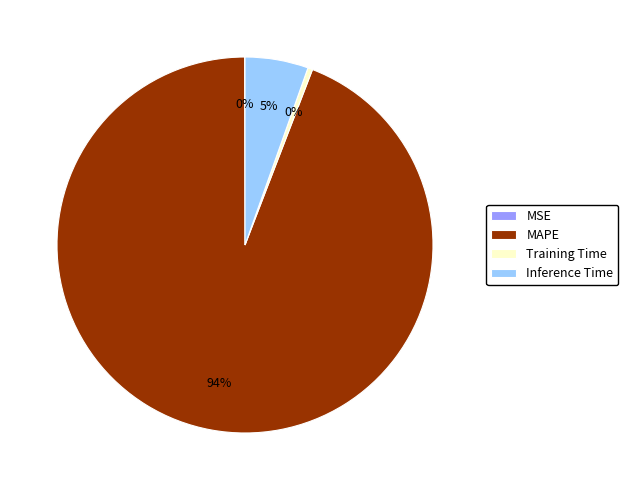

To the nearest percent, what is the average slice percentage?

25%